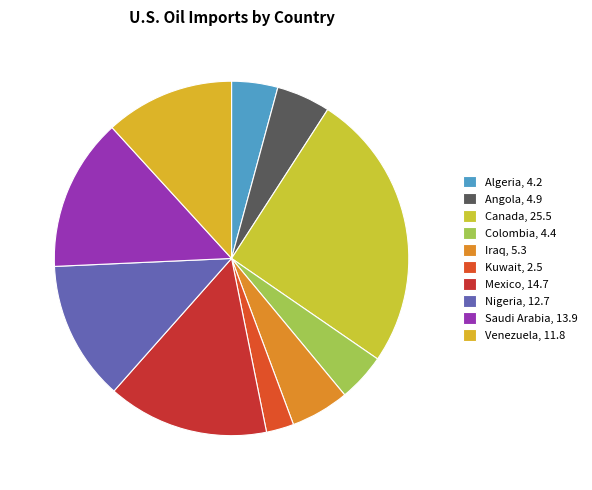

The Algeria slice represents 4% of the pie. True or false?

True